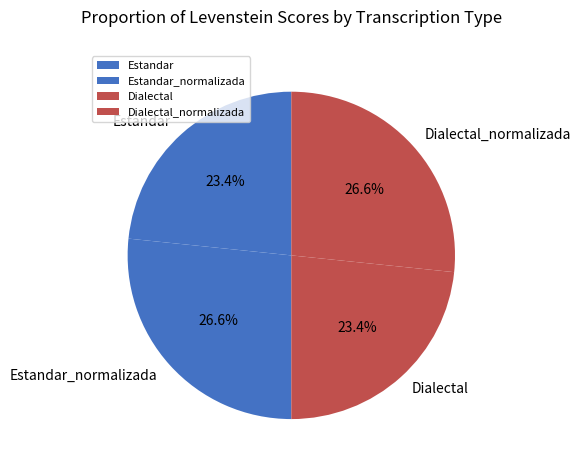

Approximately how many times larger is the value at Estandar_normalizada compared to Dialectal?

1.1